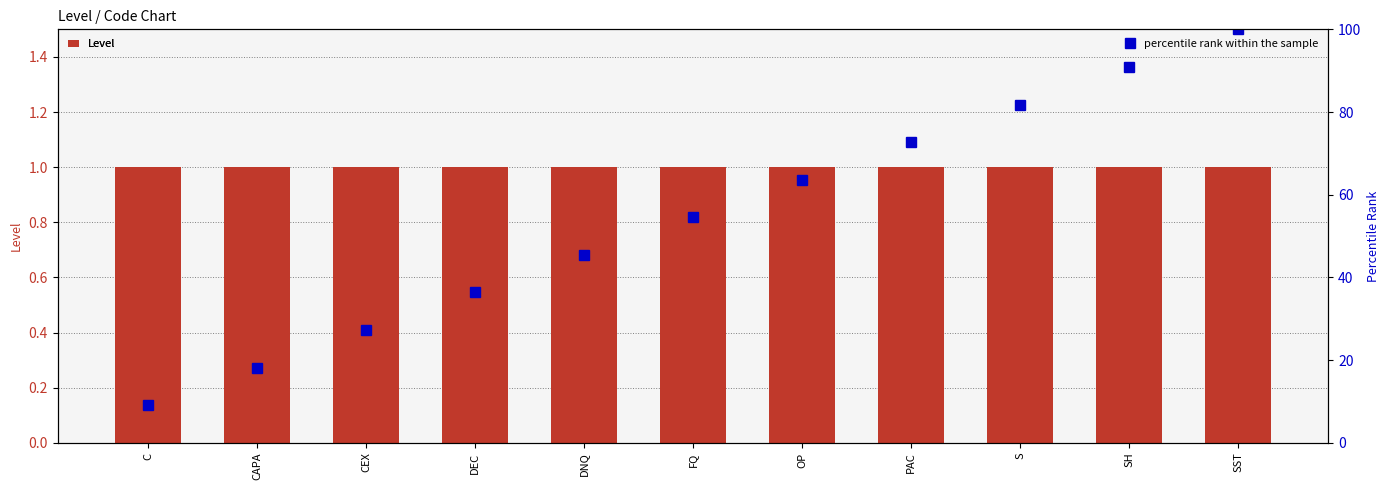

What is the spread (max minus min) of values at SST?

99.0